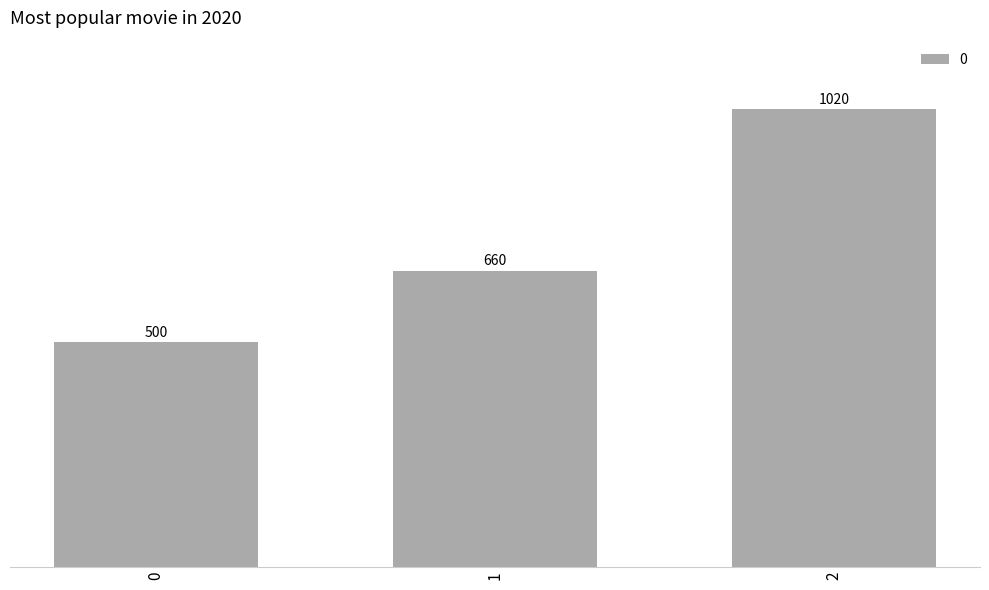

Rank the categories by value from highest to lowest.

2, 1, 0